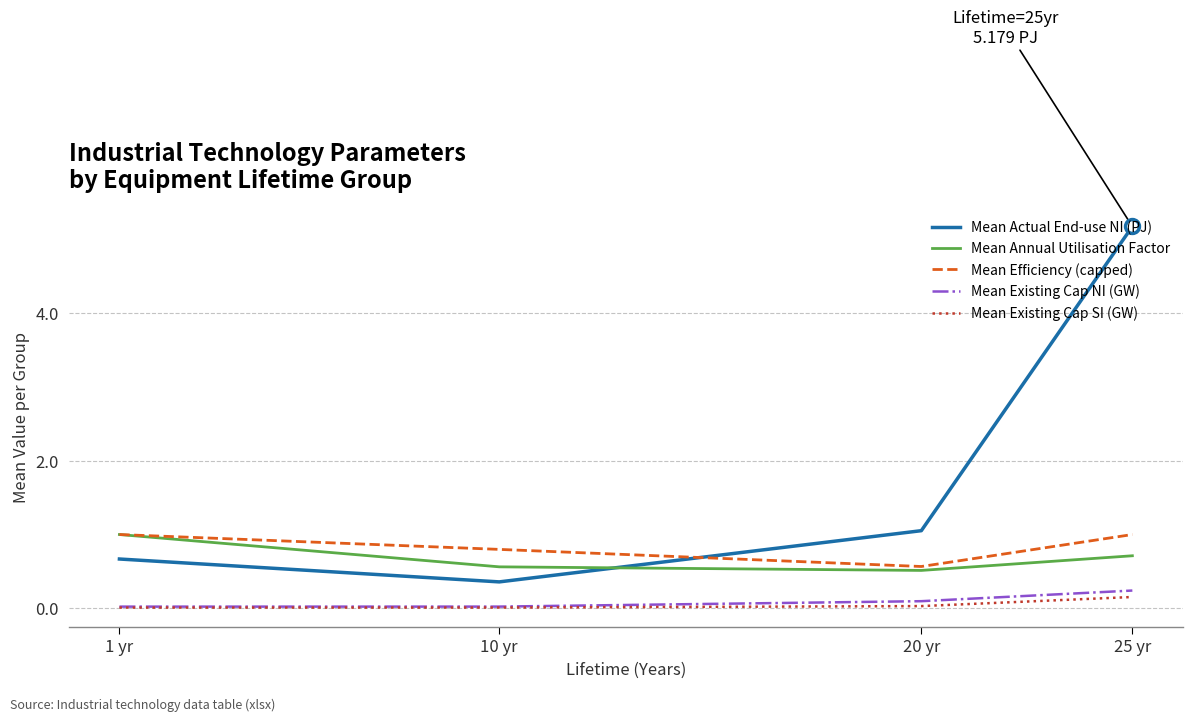

Between 10 yr and 20 yr, which series saw the biggest shift?

Mean Actual End-use NI (PJ)